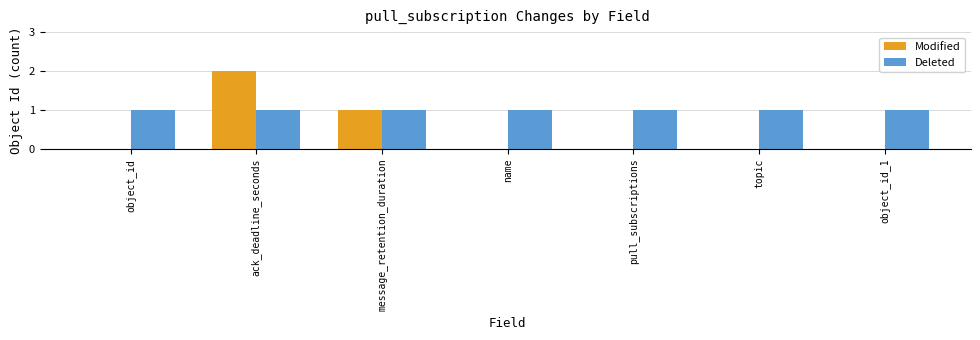

What is the maximum value for Deleted?

1